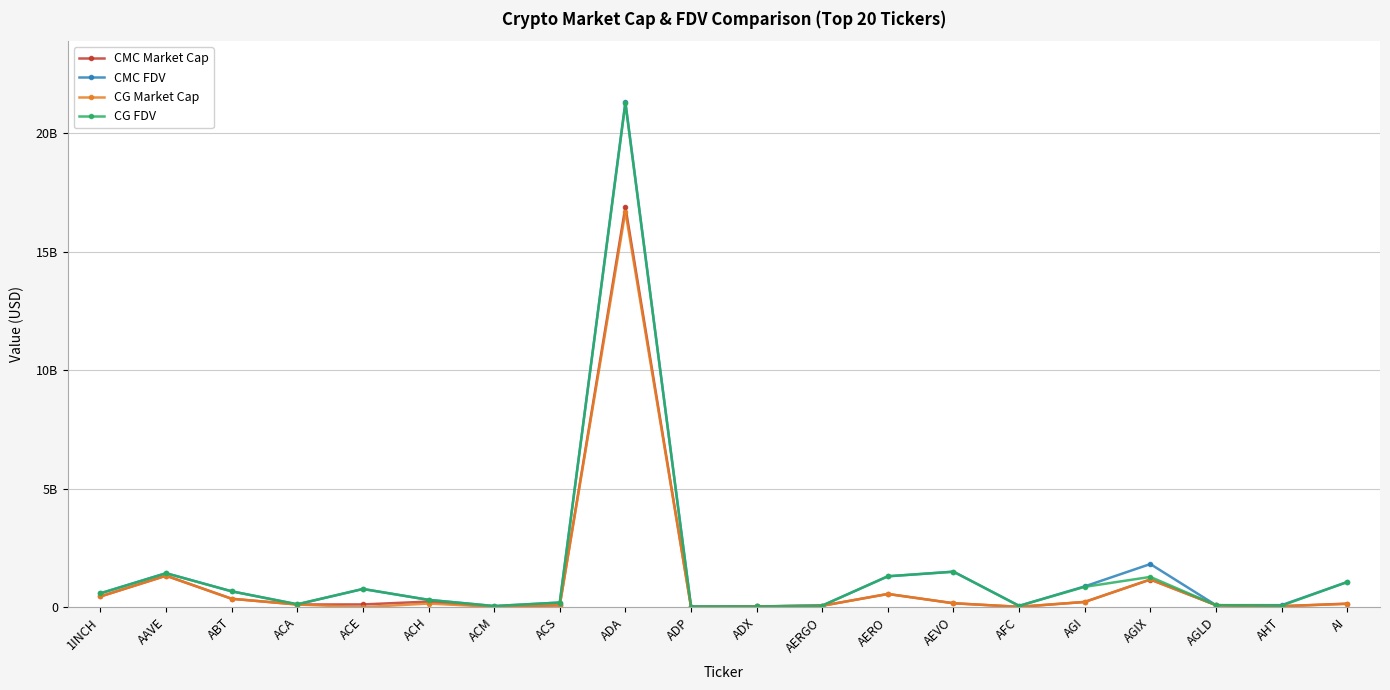

At how many categories does at least one series exceed 472155596?

10